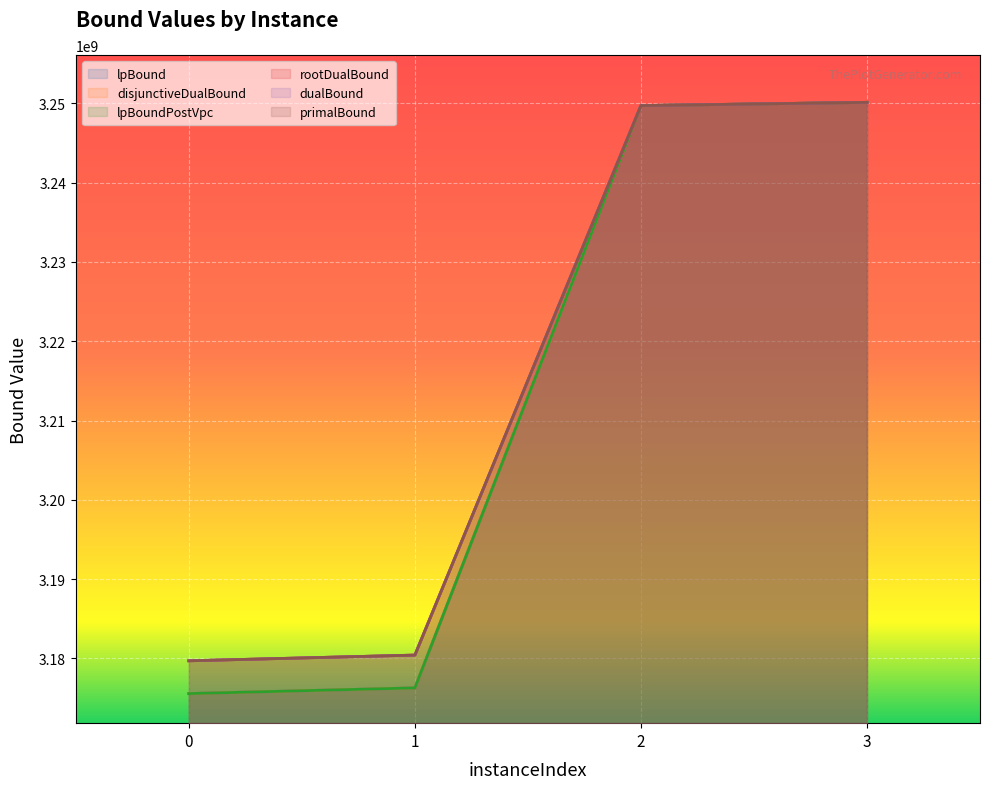

At which category is the sum across all series the highest?

3